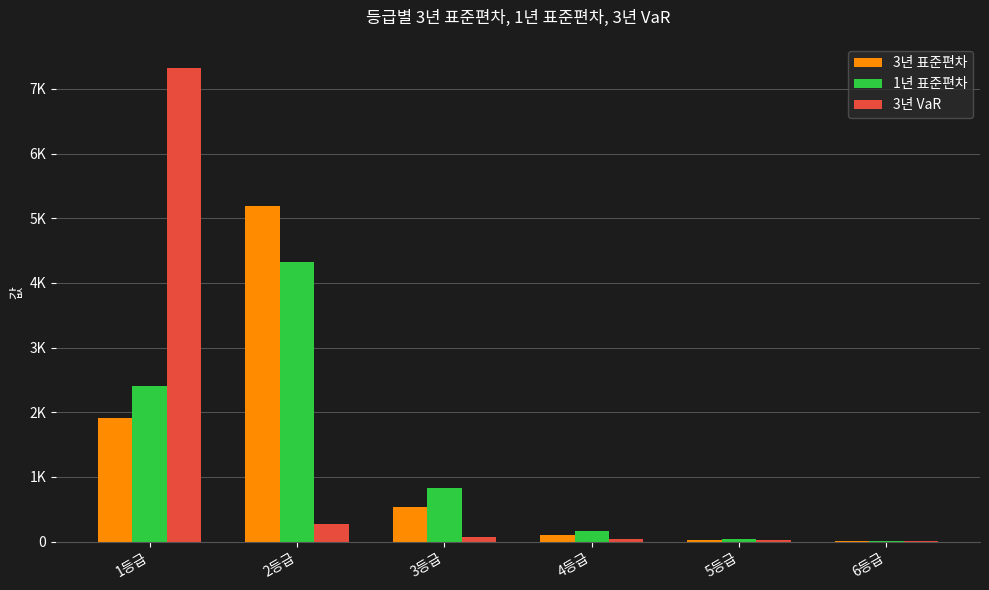

At how many categories does at least one series exceed 3360?

2